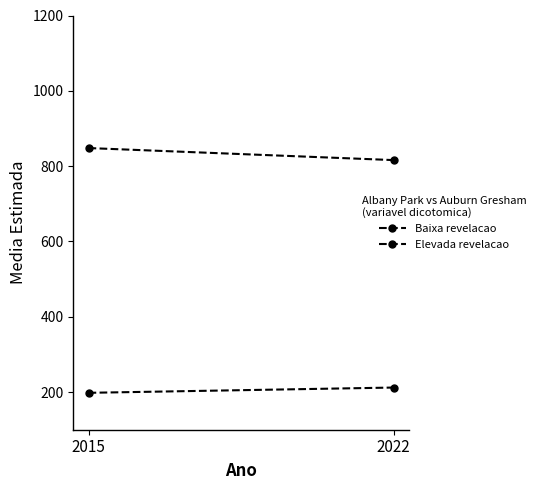

What is the average value of the Elevada revelacao series?

832